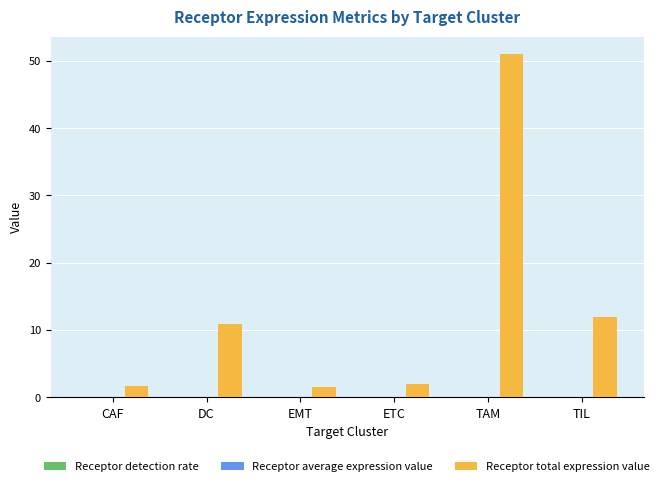

What is the sum of all Receptor total expression value values?

79.2